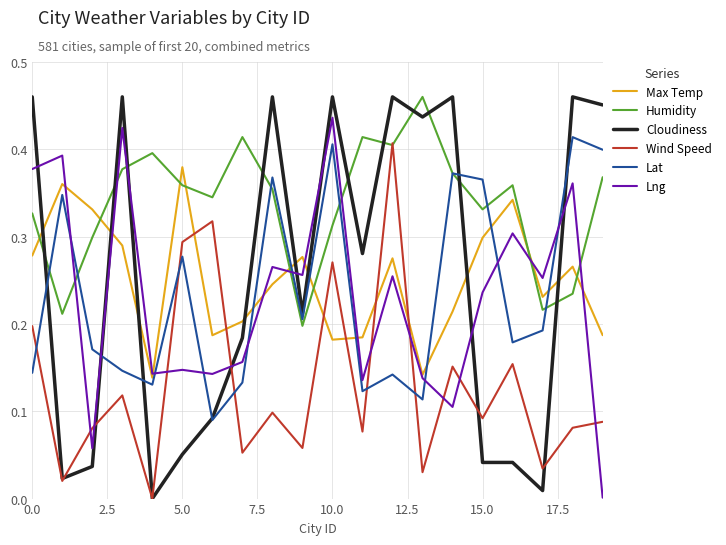

How many intersections are there between Cloudiness and Humidity?

10